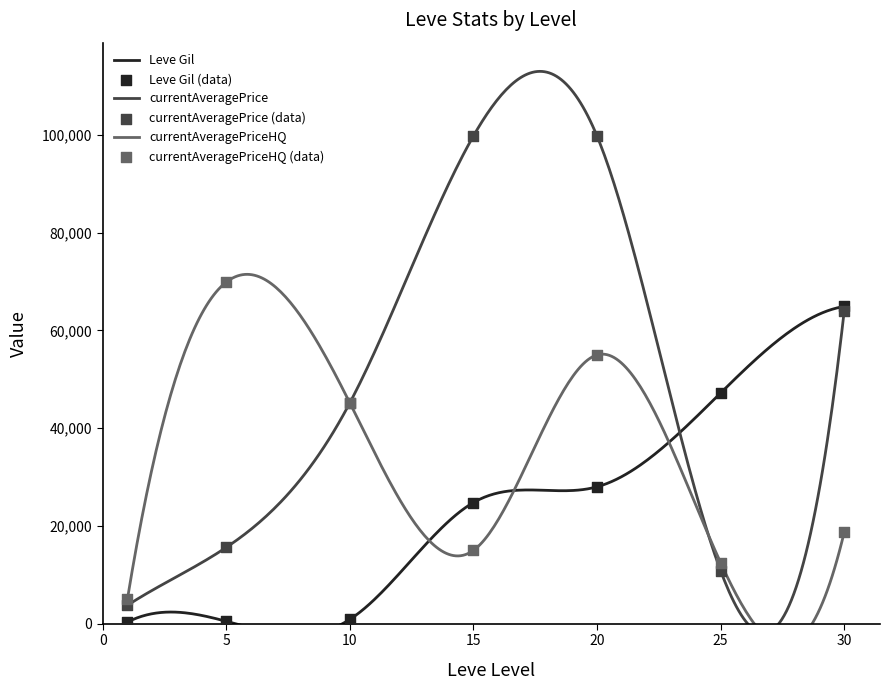

Which series contains the highest Y value?

currentAveragePrice